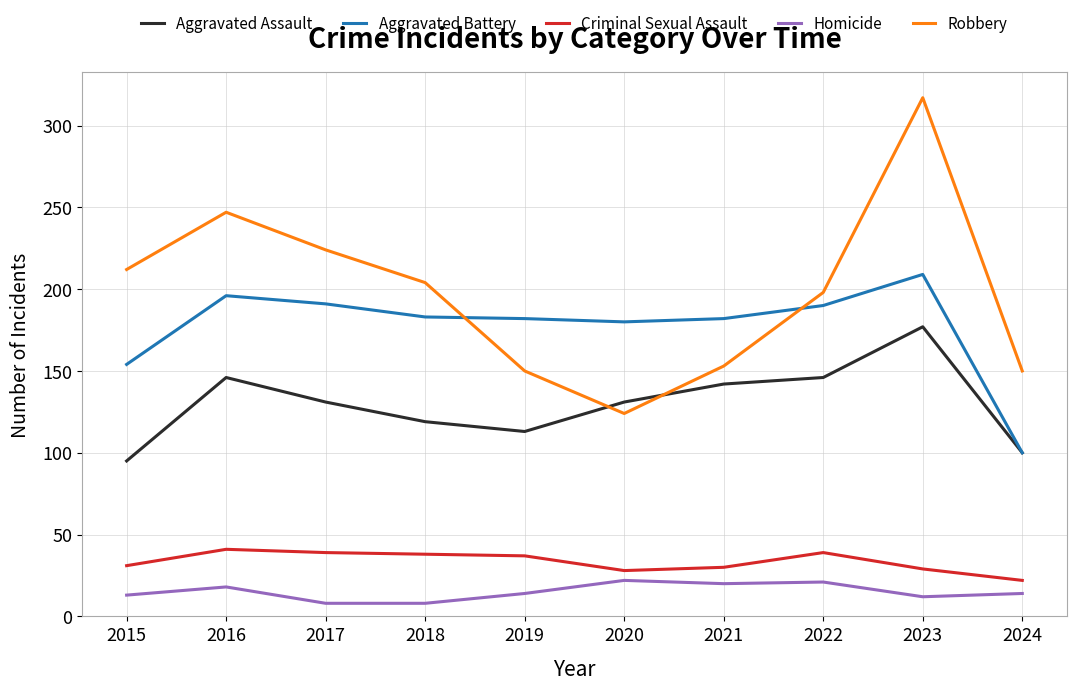

Rank the series by their maximum value, from lowest to highest.

Homicide, Criminal Sexual Assault, Aggravated Assault, Aggravated Battery, Robbery